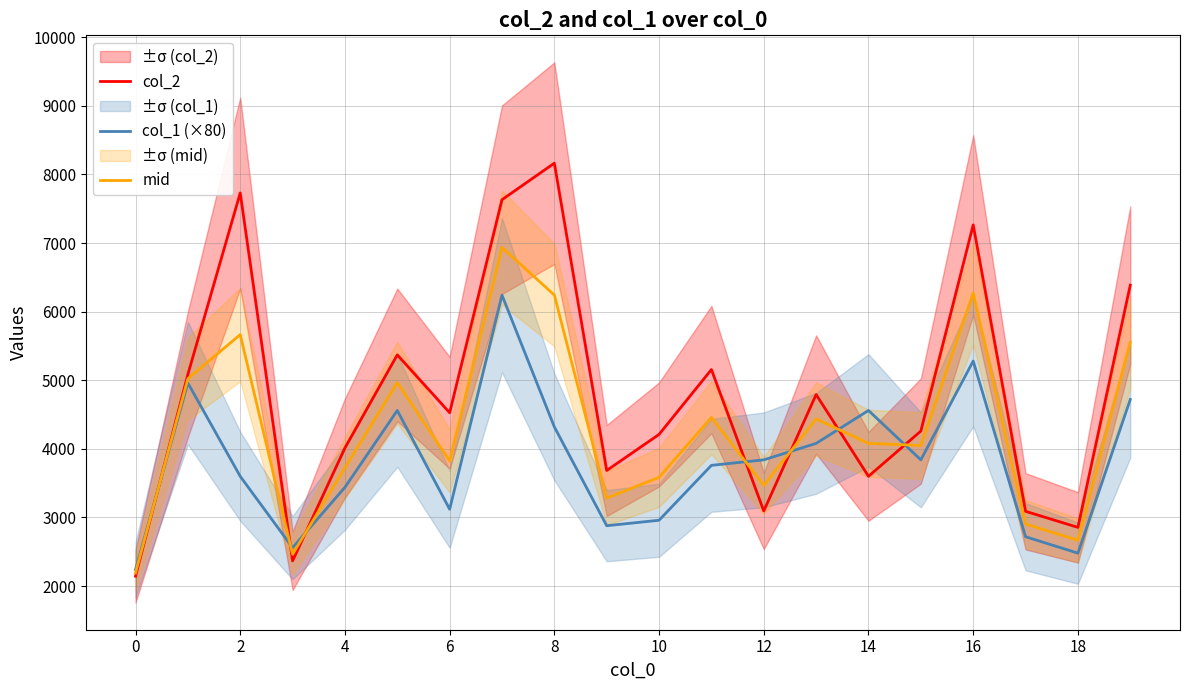

Does the chart display data point markers on the line(s)?

No